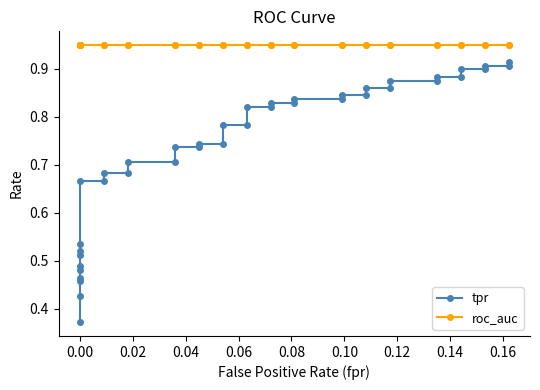

Rank the series by their maximum value, from lowest to highest.

tpr, roc_auc